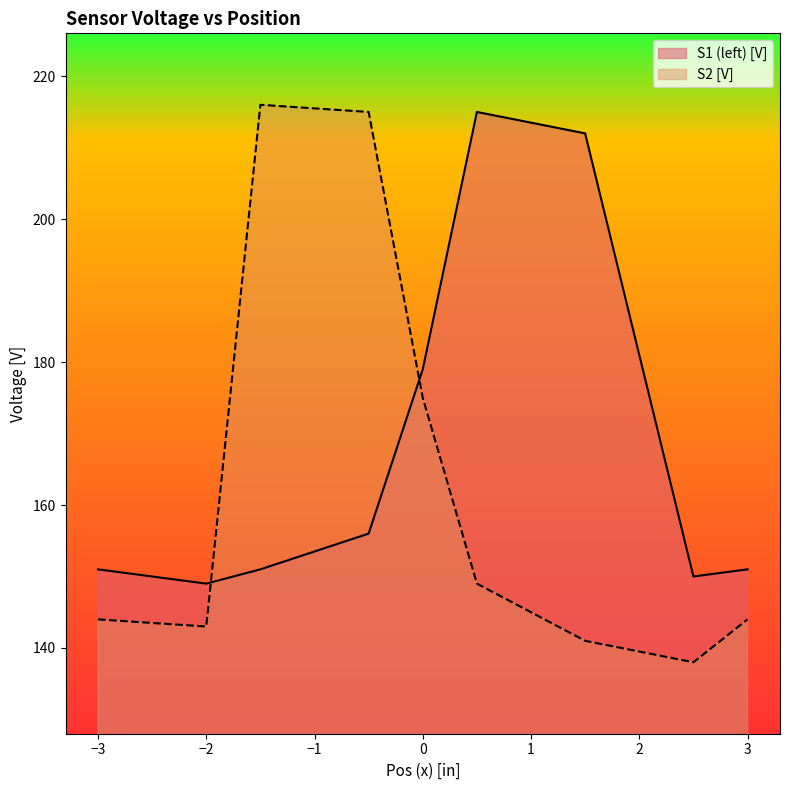

At 2.5, list the series in order from smallest to largest.

S2 [V], S1 (left) [V]